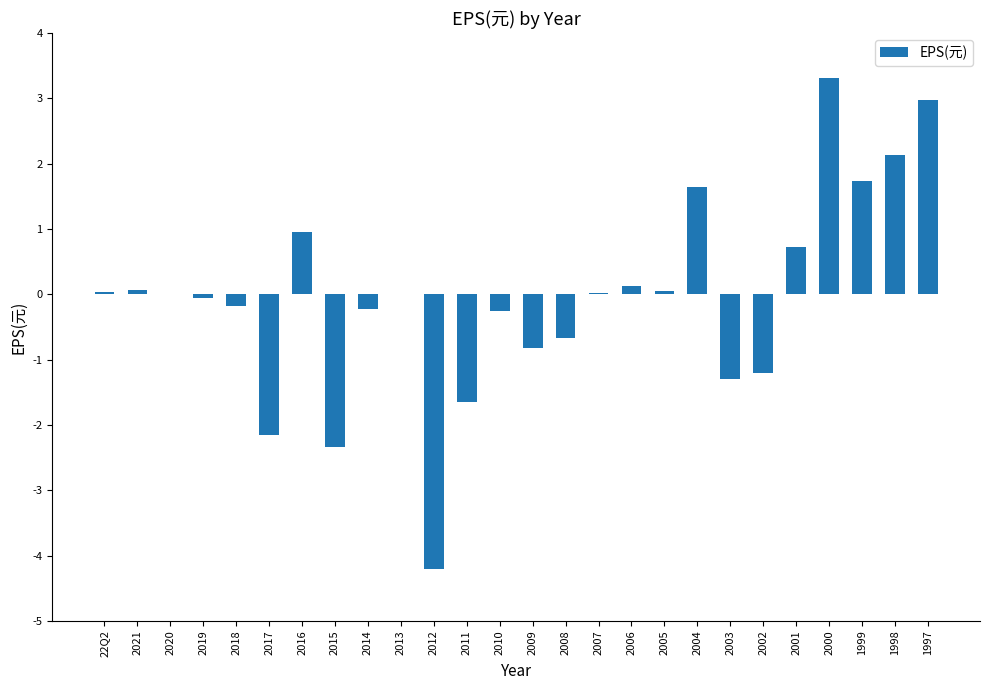

Is it true that the value at 2008 is -1.1?

False